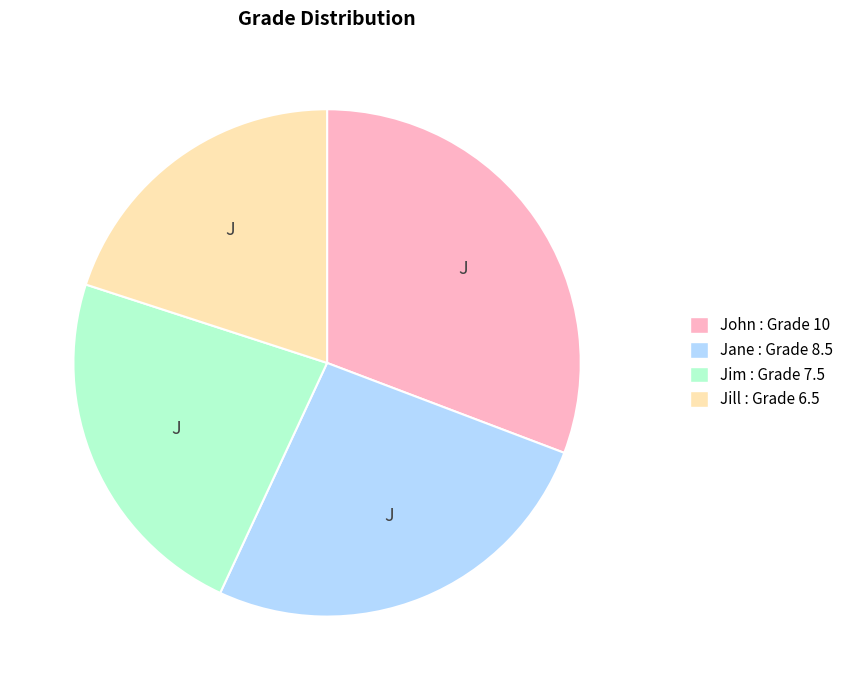

Between Jill : Grade 6.5 and John : Grade 10, which is larger?

John : Grade 10